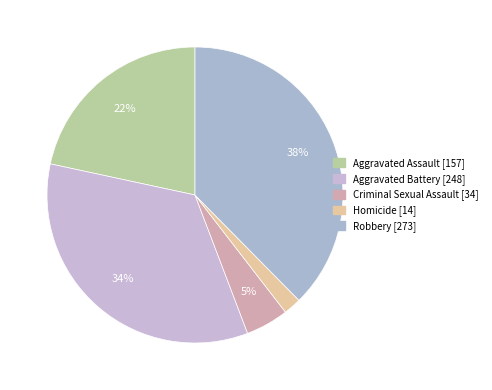

Between Aggravated Battery and Robbery, which is larger?

Robbery